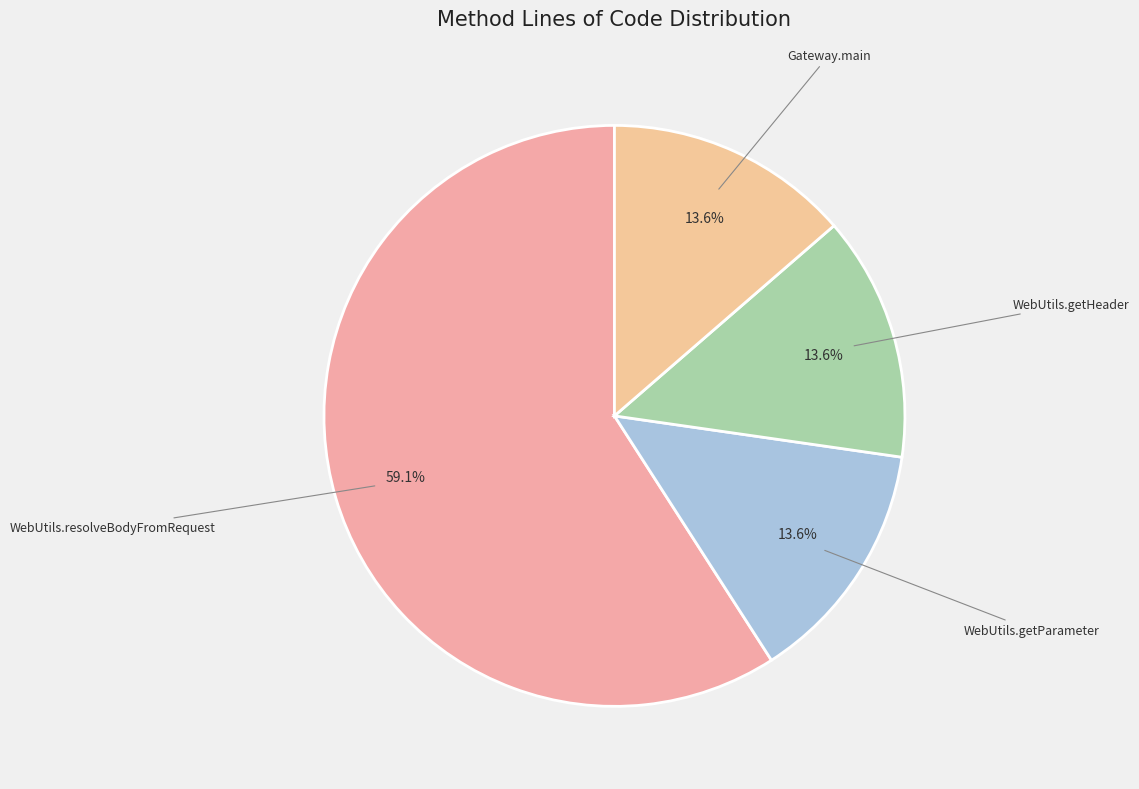

How many slices are in this pie chart?

4